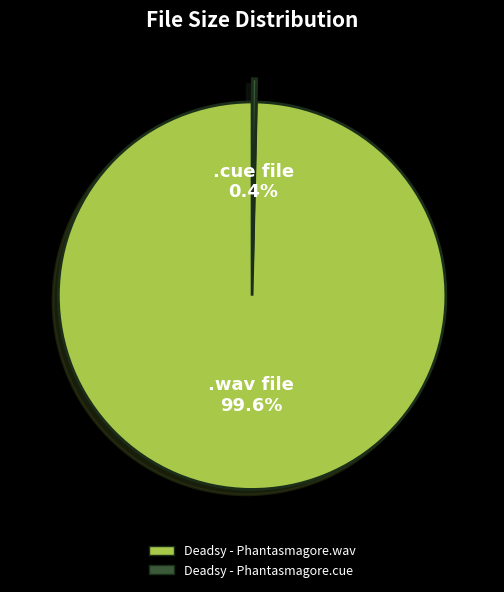

Is the sum of Deadsy - Phantasmagore.cue and Deadsy - Phantasmagore.wav greater than half?

Yes